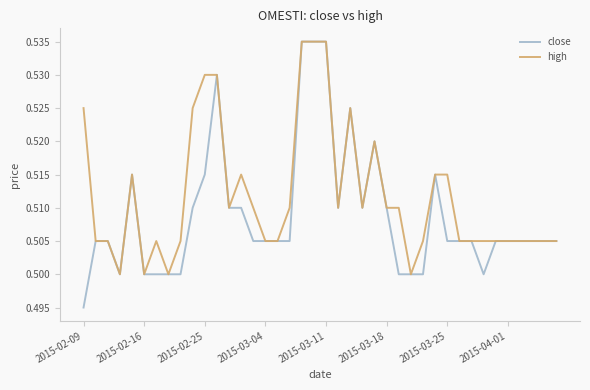

Rank the series by their average value, from highest to lowest.

high, close